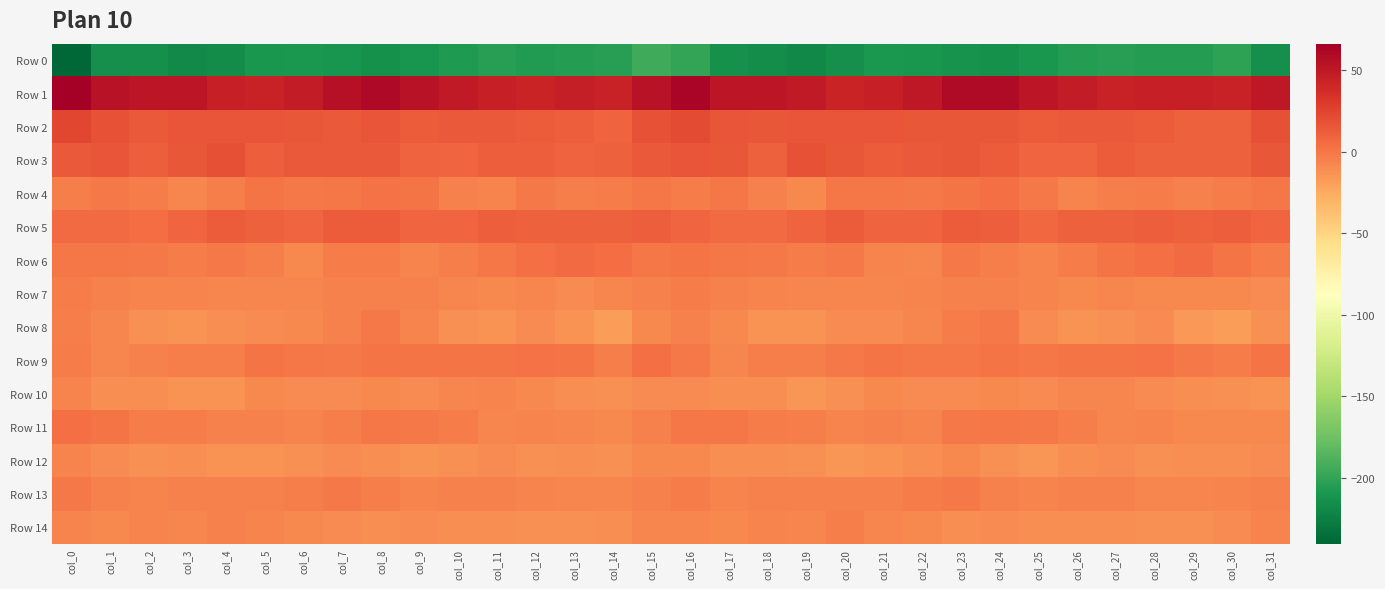

How many distinct data groups are displayed?

15